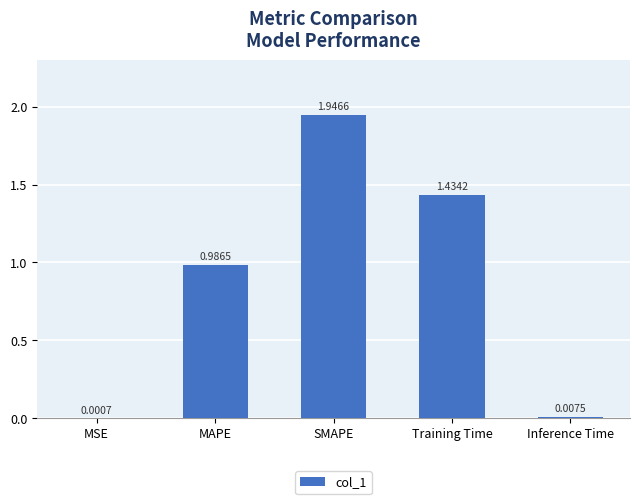

What is the sum of all values?

4.4